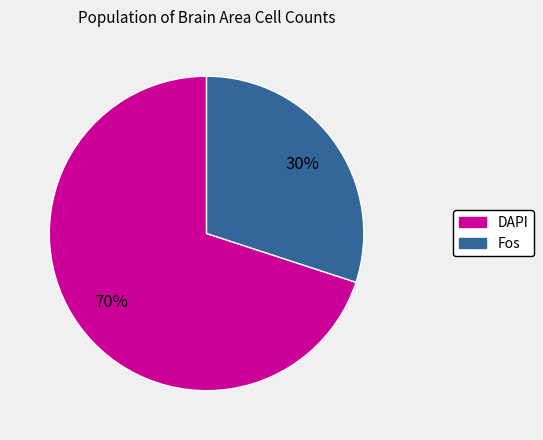

How many slices are in this pie chart?

2